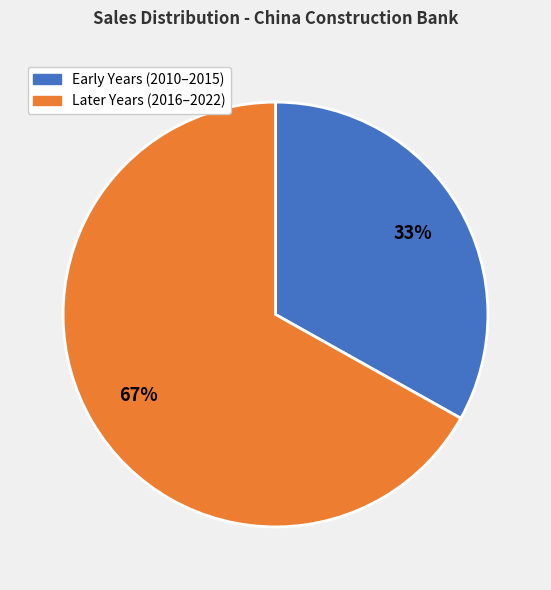

Does any single category account for the majority?

Yes